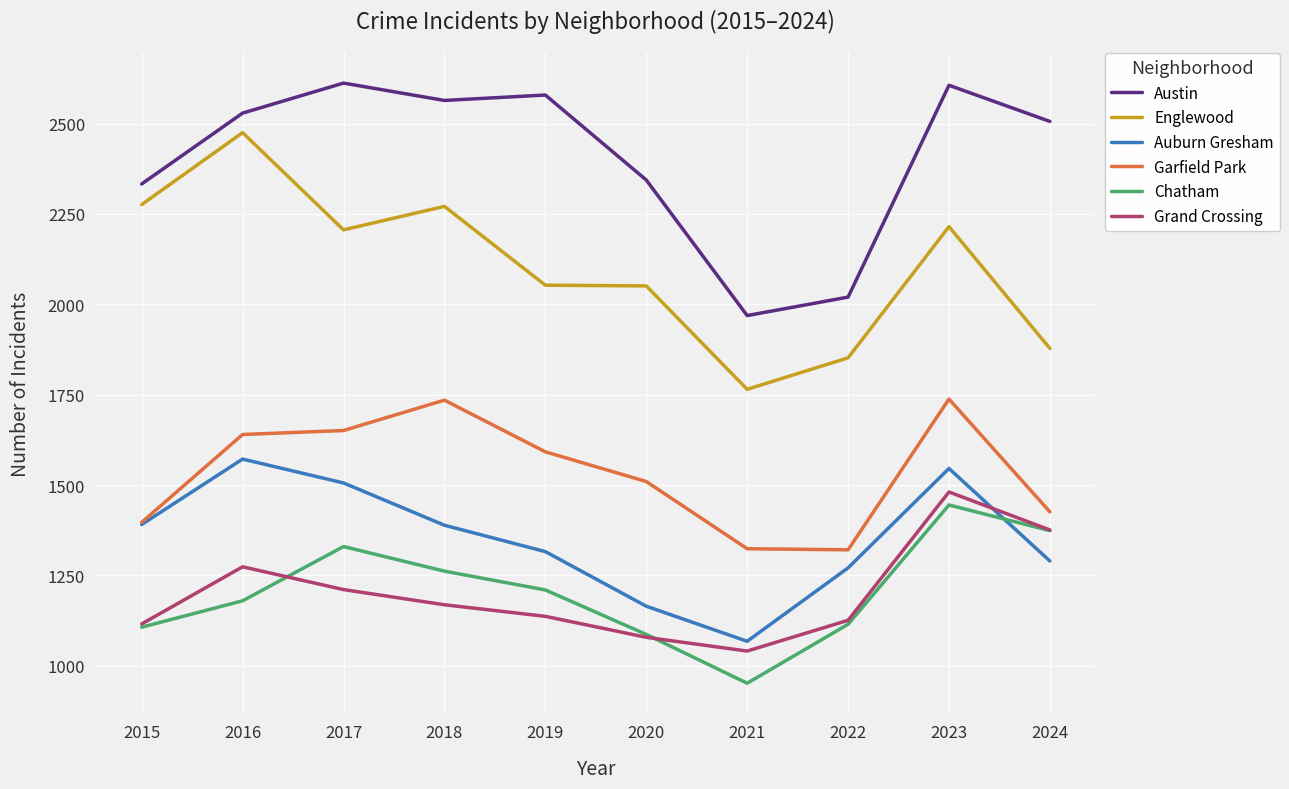

List the series in order of their peak value, lowest first.

Chatham, Grand Crossing, Auburn Gresham, Garfield Park, Englewood, Austin